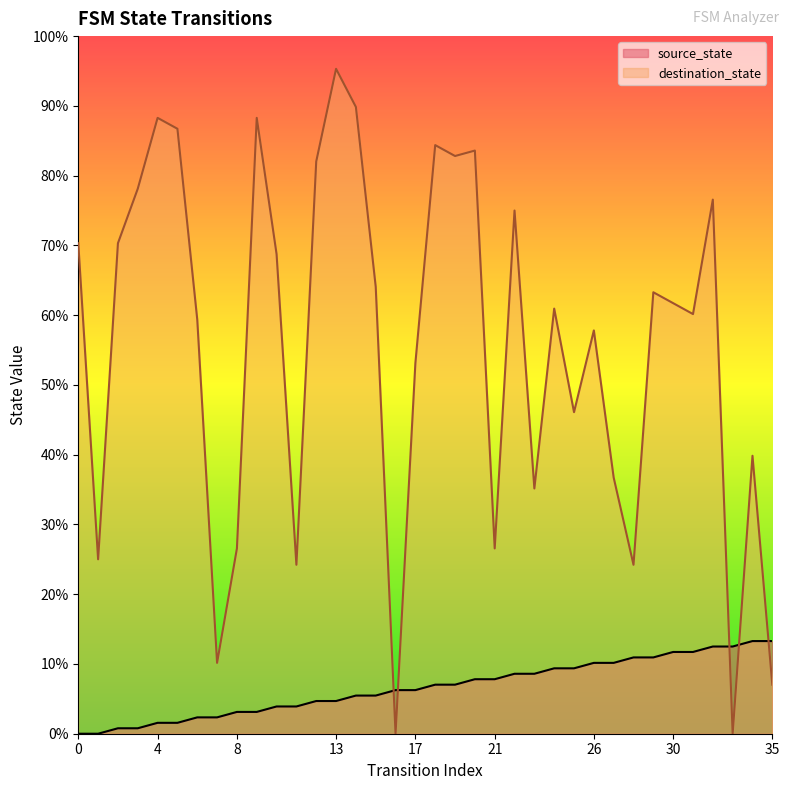

What is the difference between the maximum and minimum values in the destination_state series?

122